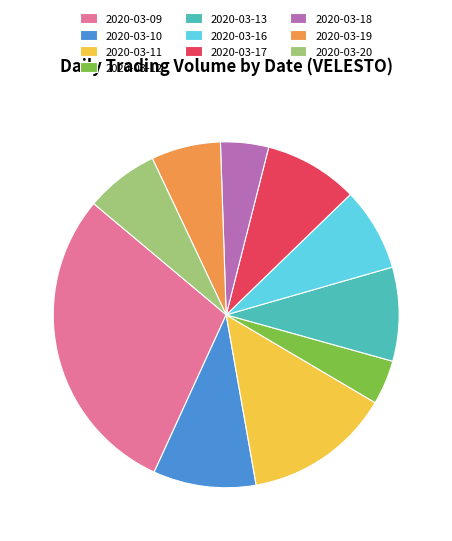

What is the largest slice in the pie chart?

2020-03-09